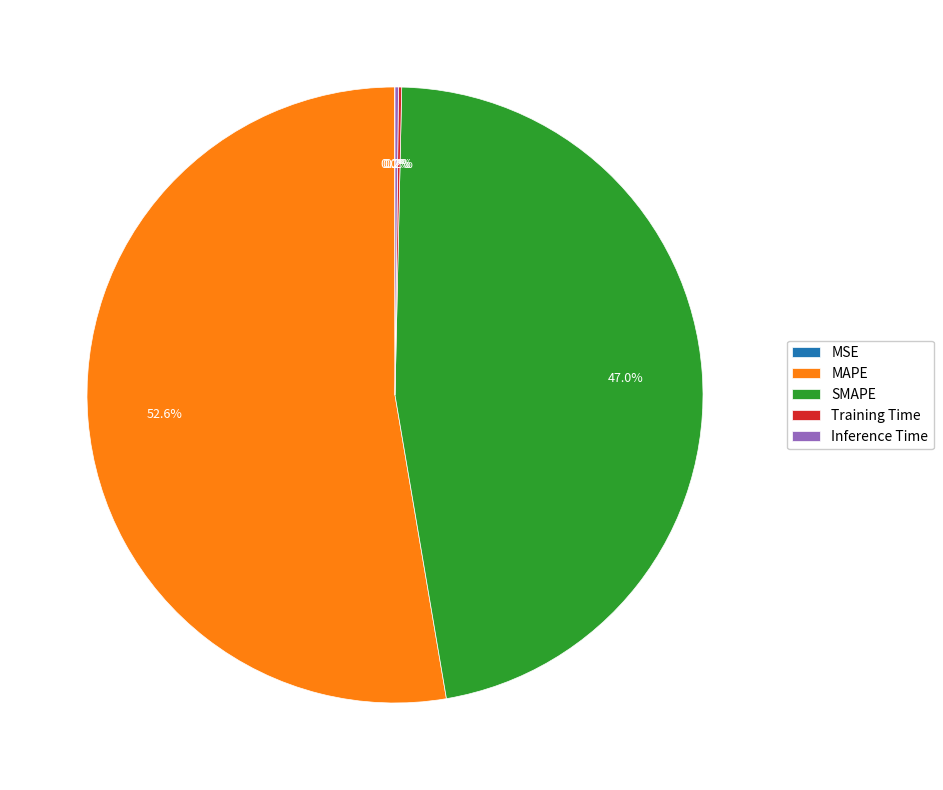

What is the ratio of the value at SMAPE to the value at MAPE?

0.9